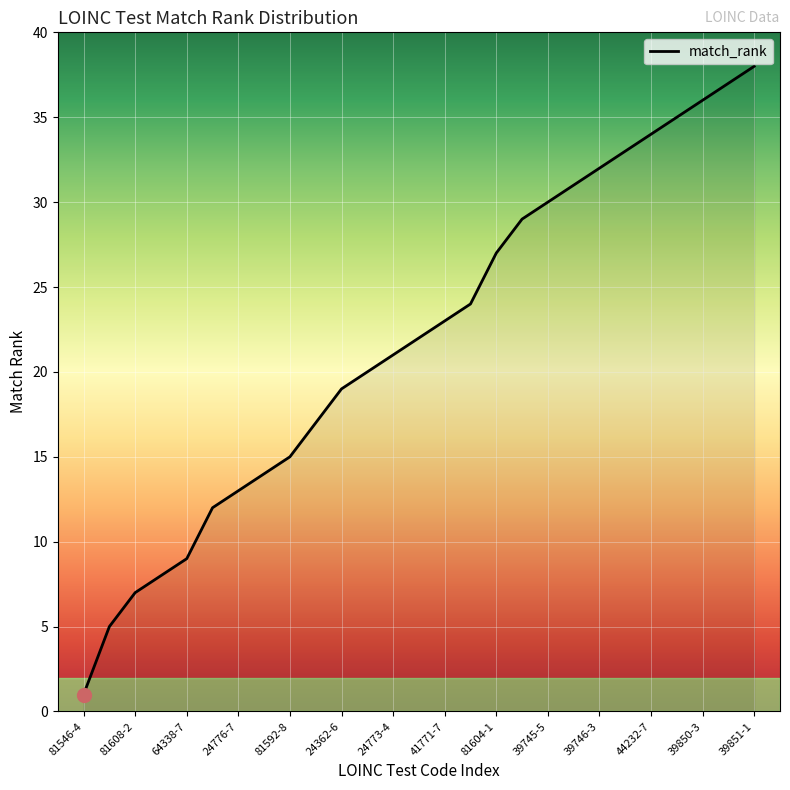

What is the maximum value shown in the chart?

38